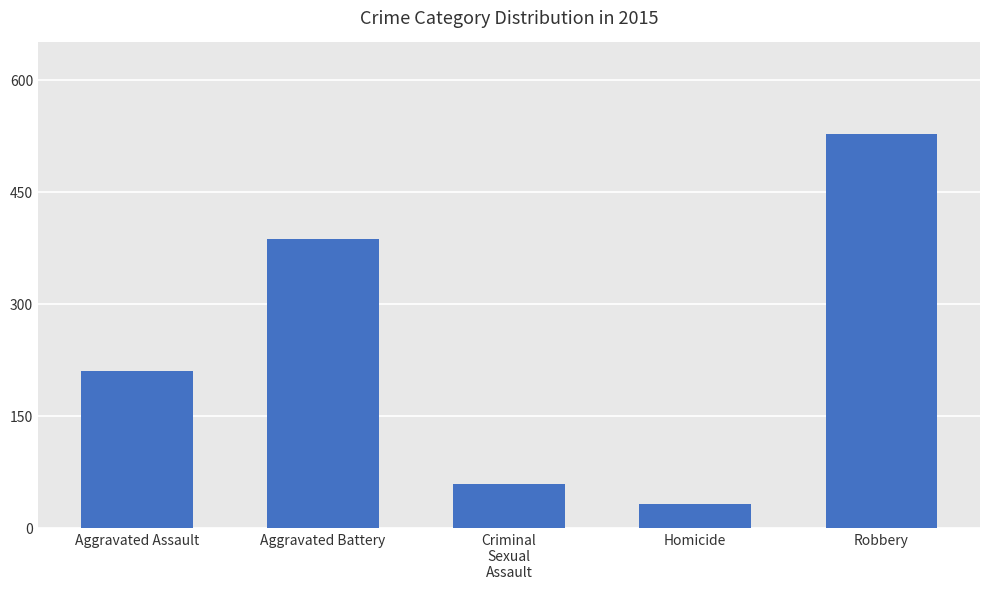

What is the value of the 3rd bar from the left?

58